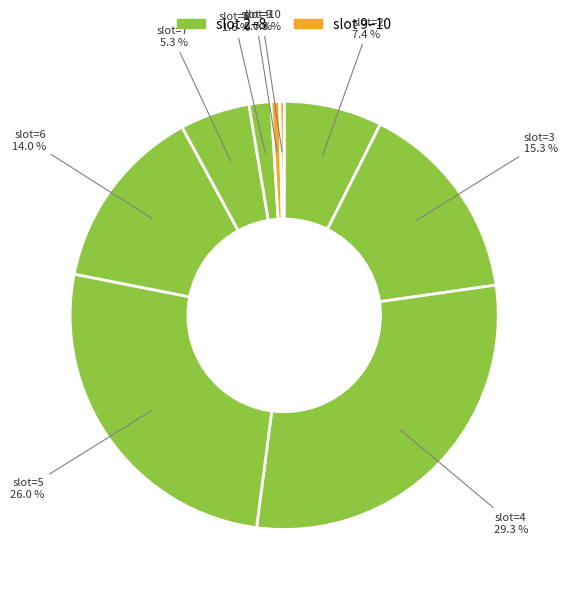

Which slice is the smallest?

10